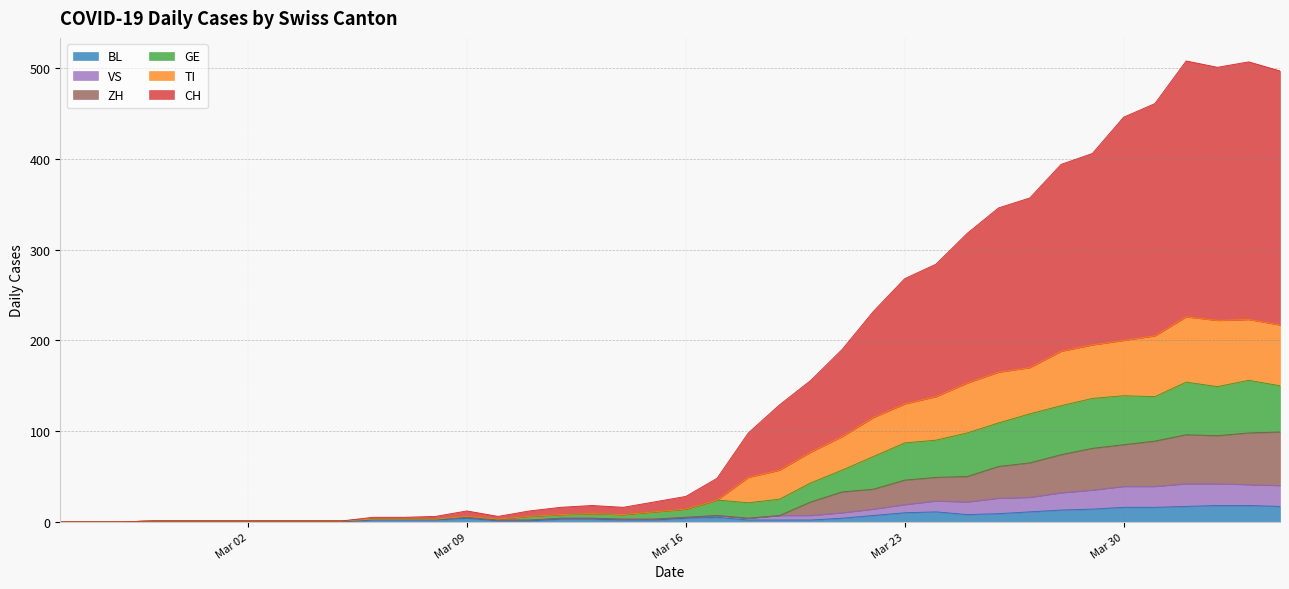

What is the difference between the second highest and minimum values in the CH series?

507